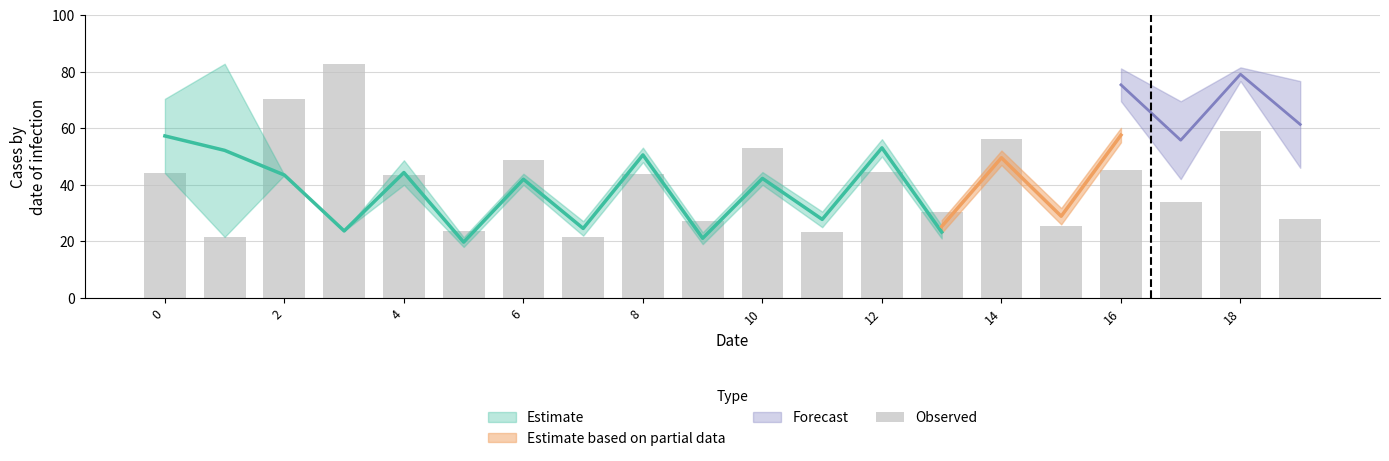

What is the value of the 20th bar from the left?

28.0